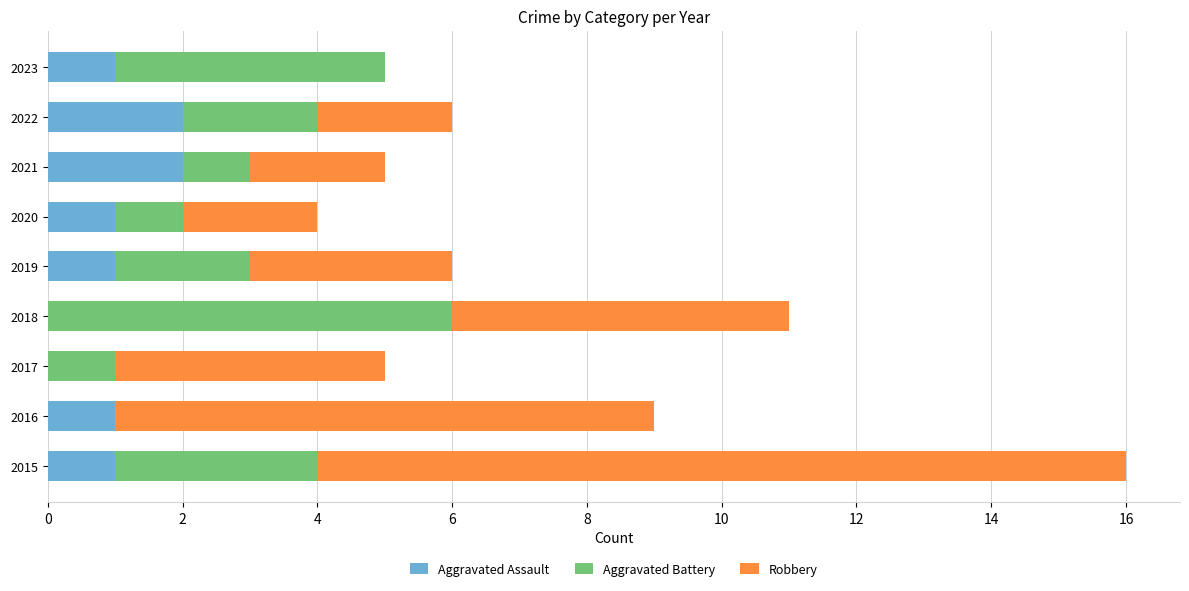

What are all the series names shown in the legend?

Aggravated Assault, Aggravated Battery, Robbery